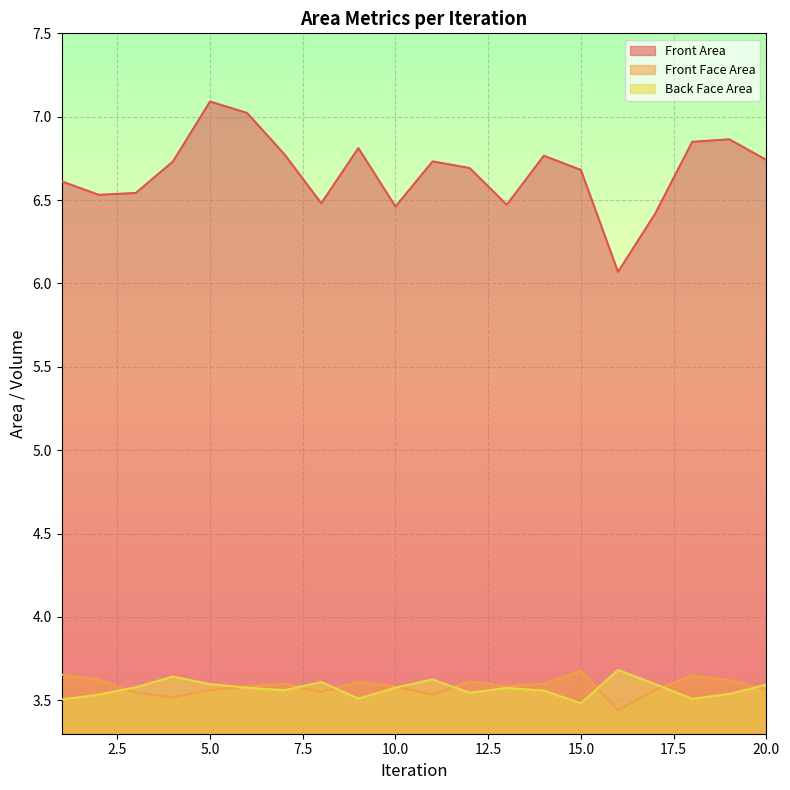

True or false: Front Area and Back Face Area intersect in this chart.

False